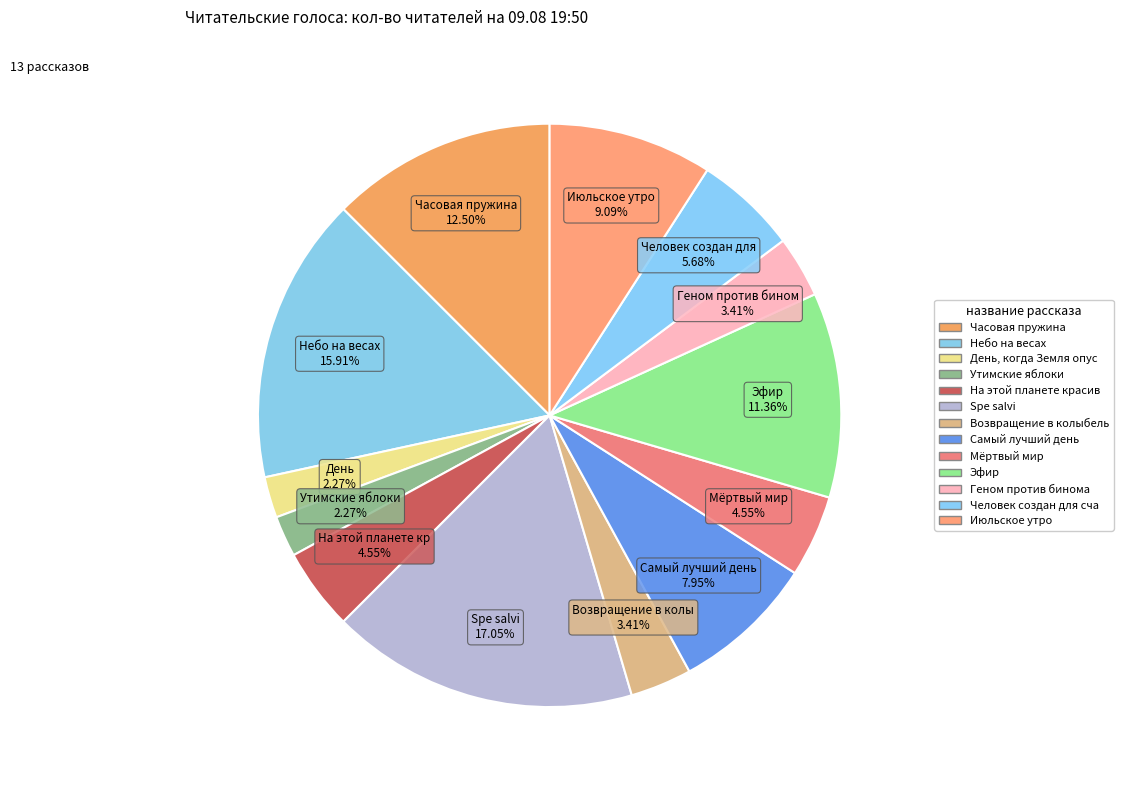

How many slices are in this pie chart?

13